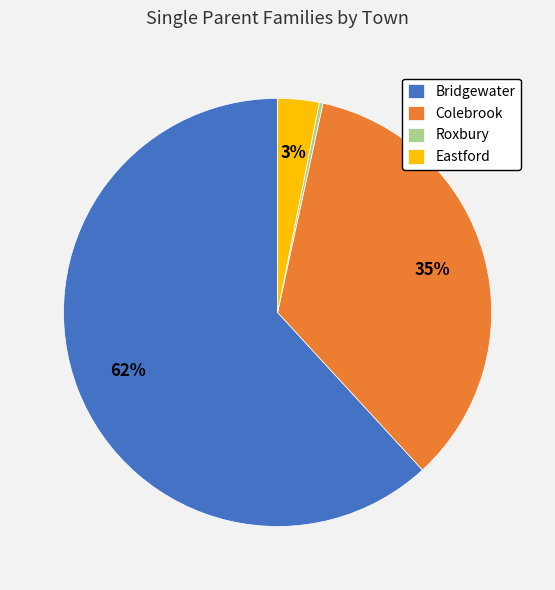

The Colebrook slice represents 35% of the pie. True or false?

True